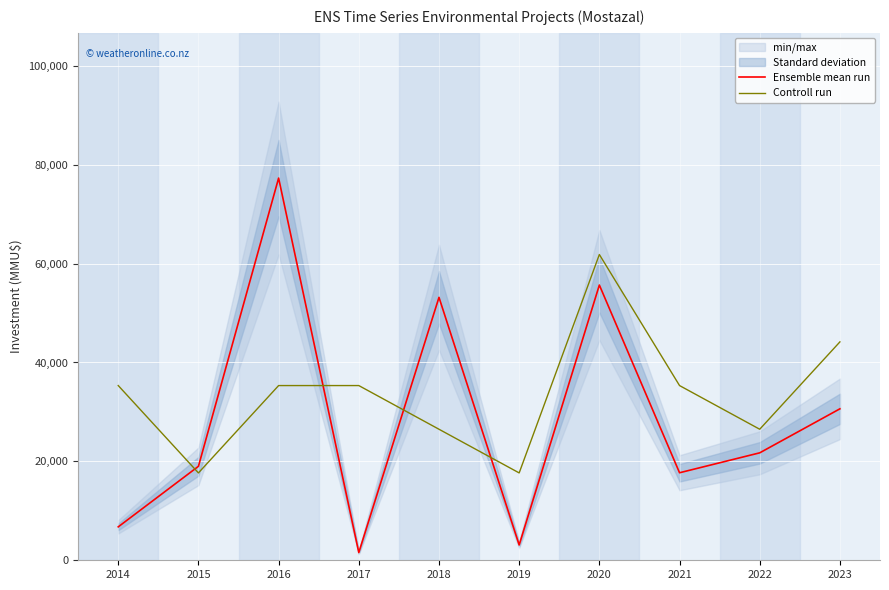

What is the sum of all Controll run values?

335655.1